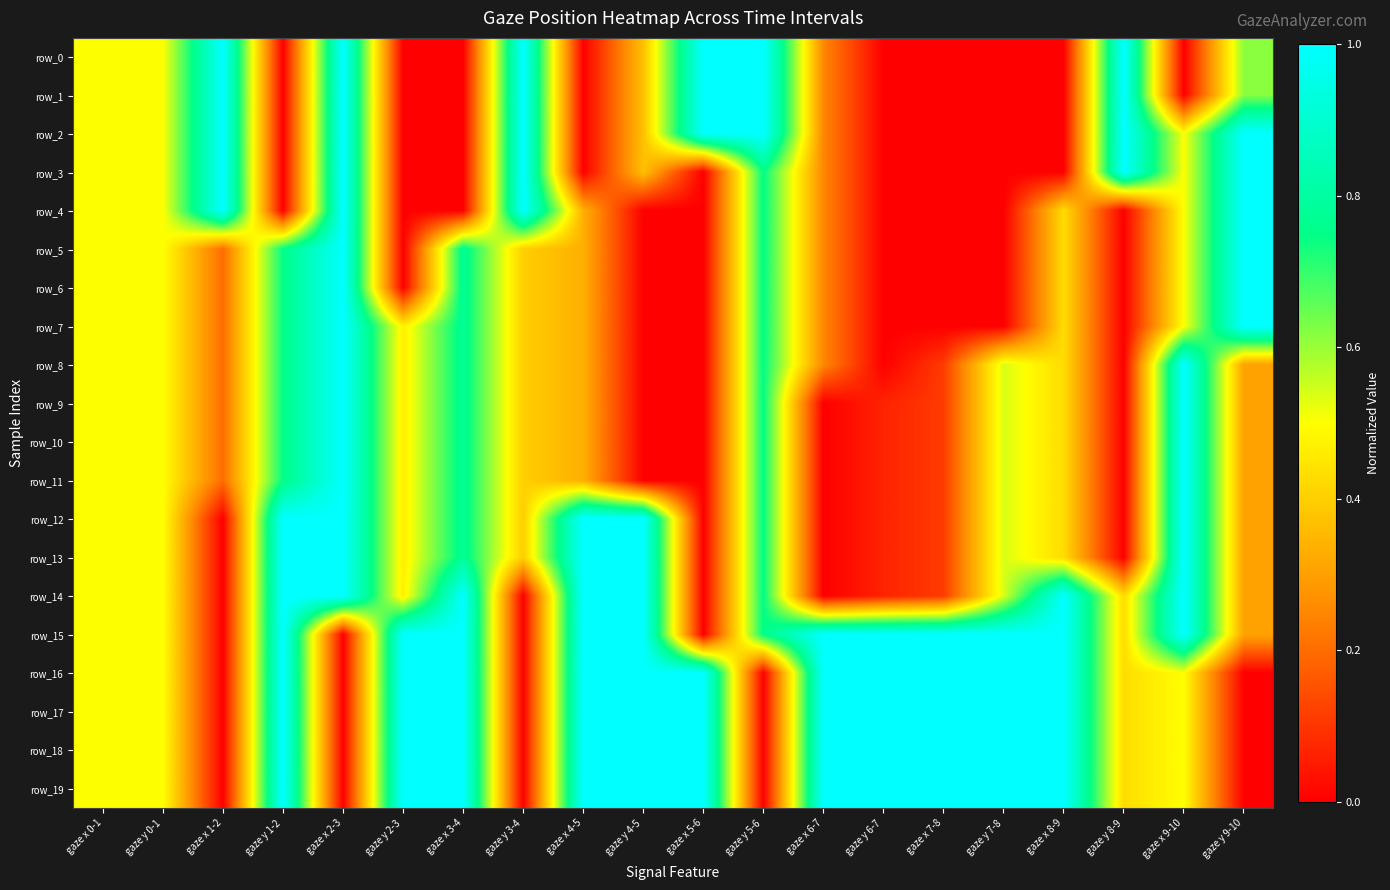

True or false: row_7 has a value of 0.5 at gaze y 0-1.

True